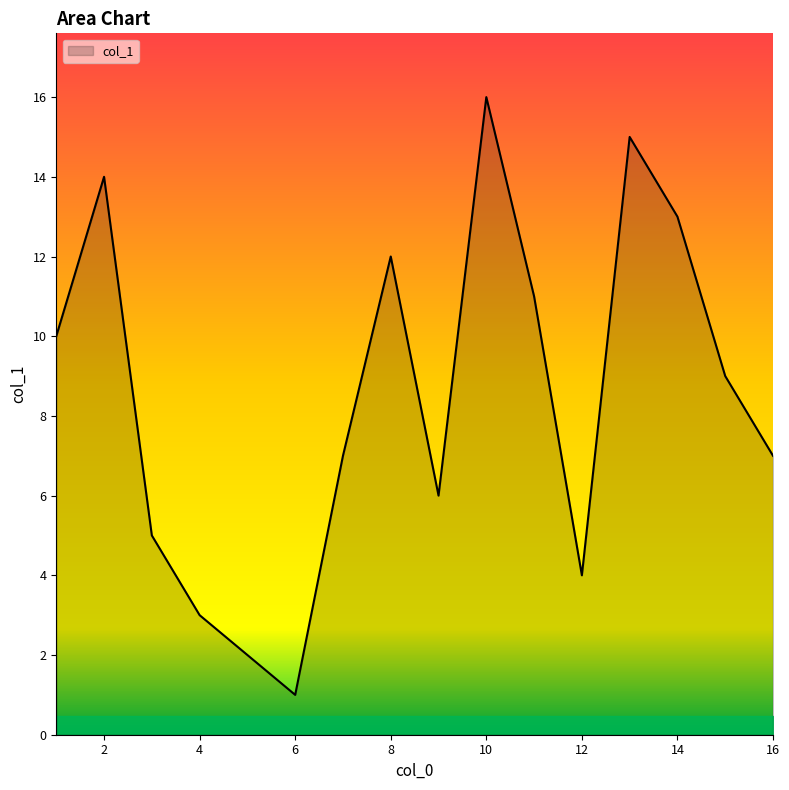

How many series are shown in this chart?

1